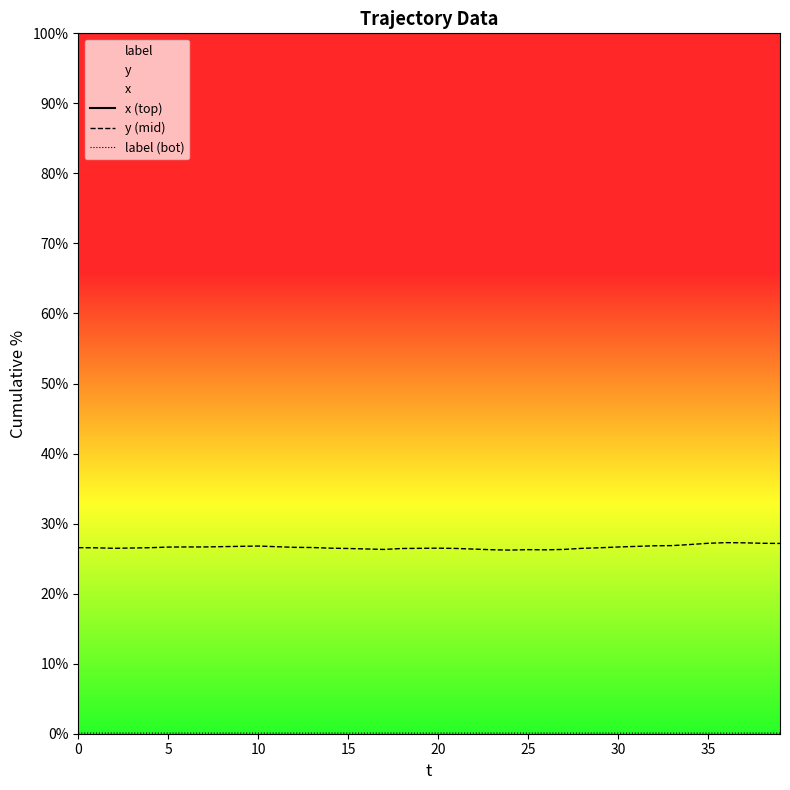

In label (bot), how many points are higher than both neighbors (excluding endpoints)?

4